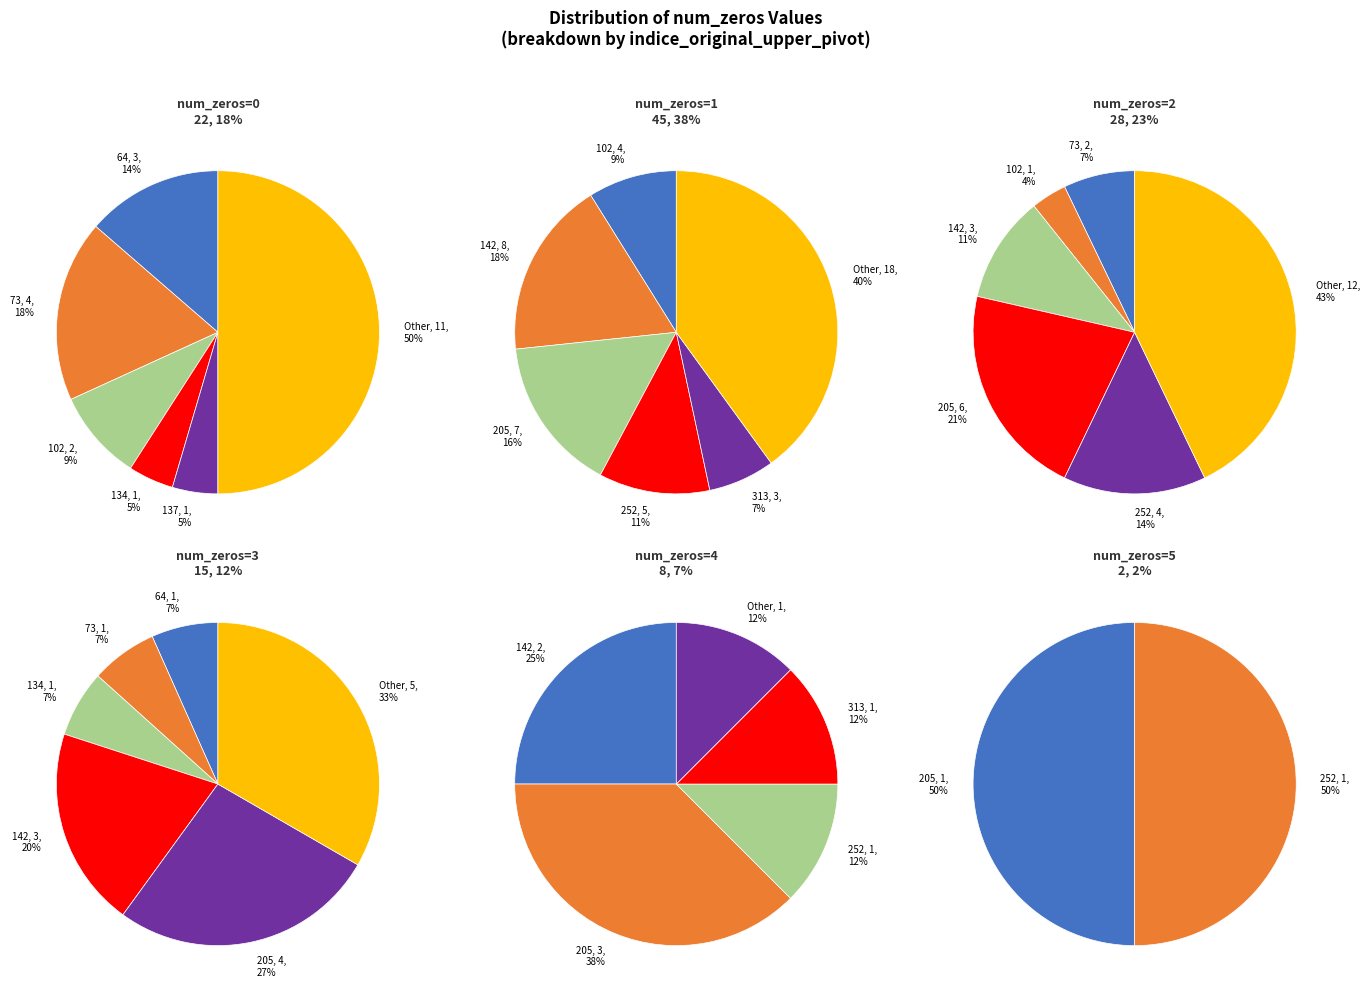

True or false: 2 accounts for 23% of the total.

True